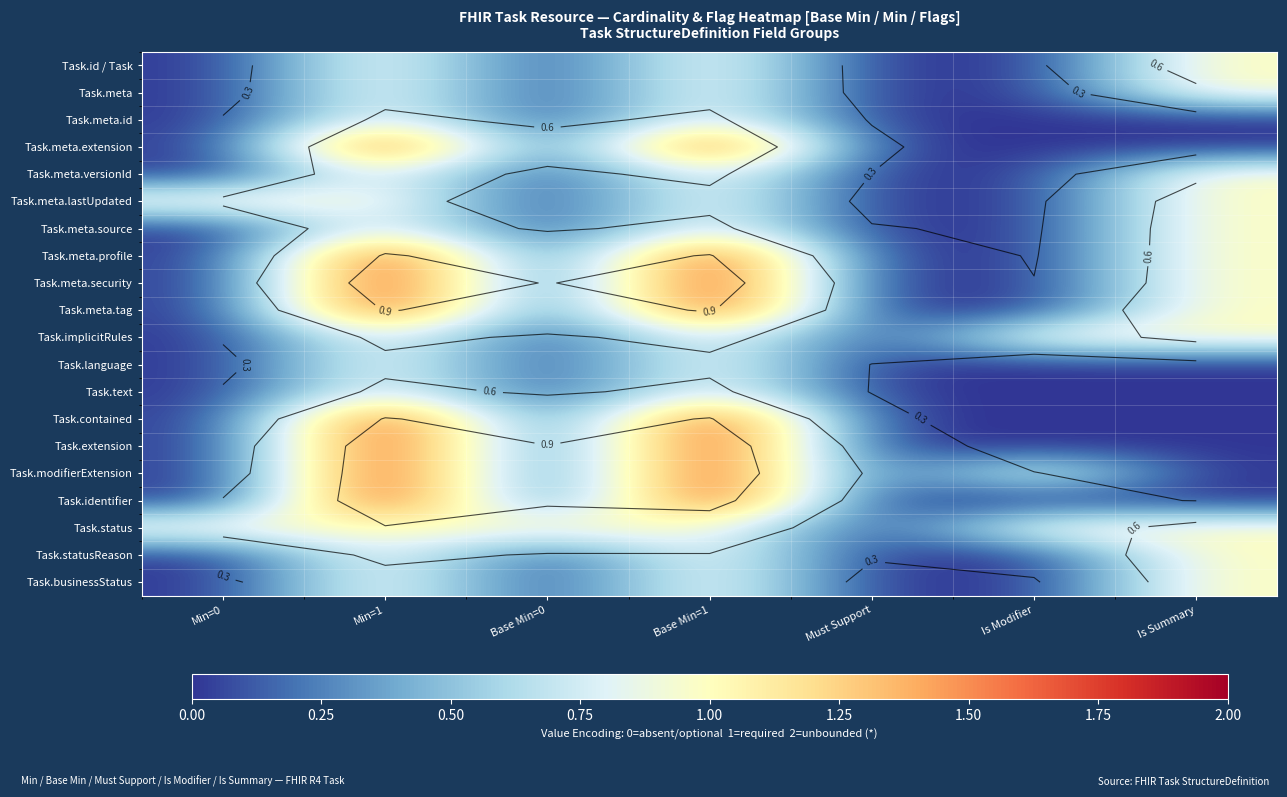

The value of Task.meta.profile at Min=0 is -1. True or false?

False